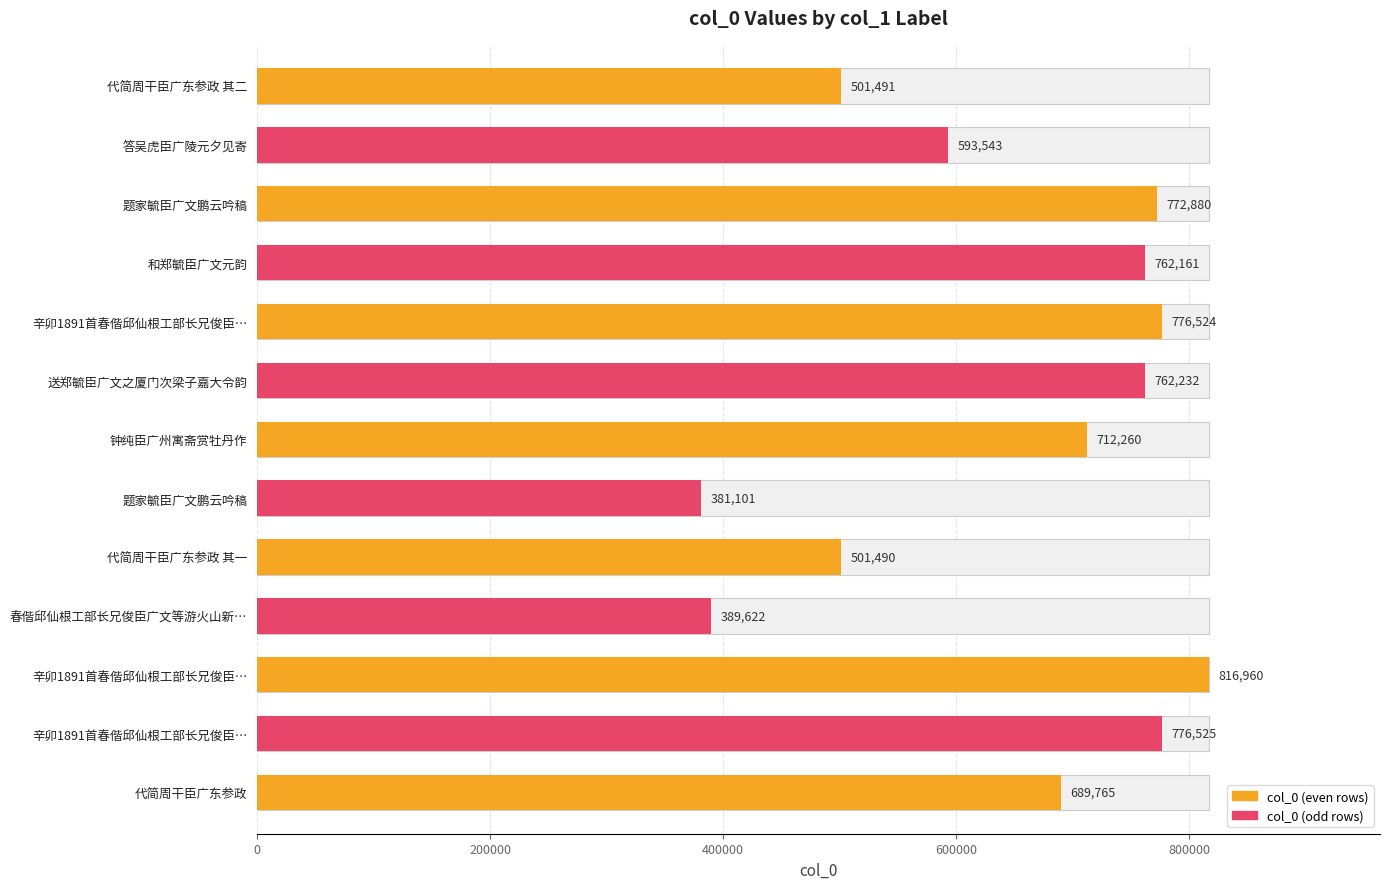

Does the chart contain any negative values?

No